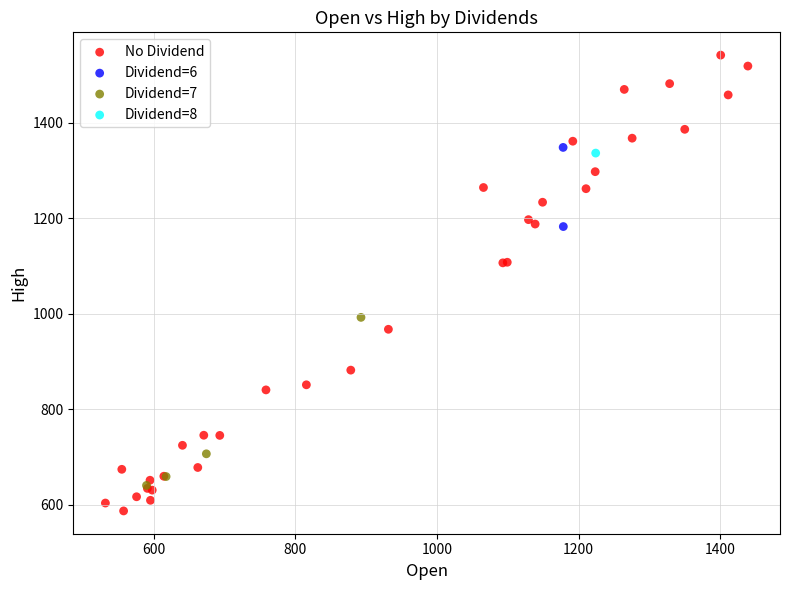

What are all the series names shown in the legend?

No Dividend, Dividend=6, Dividend=7, Dividend=8